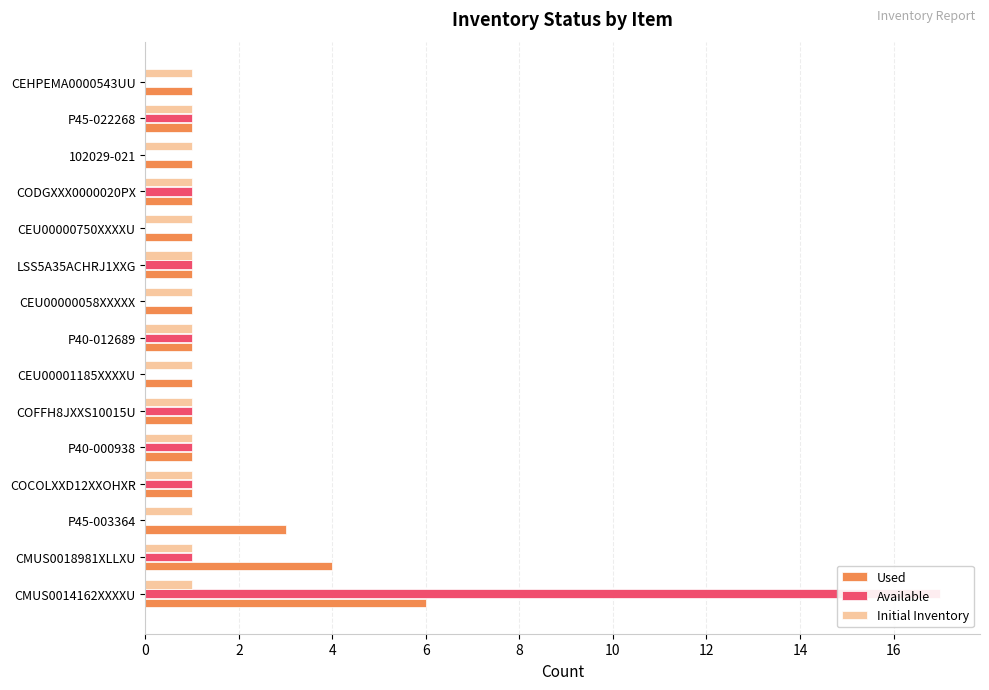

Which series has the largest range (max minus min)?

Available